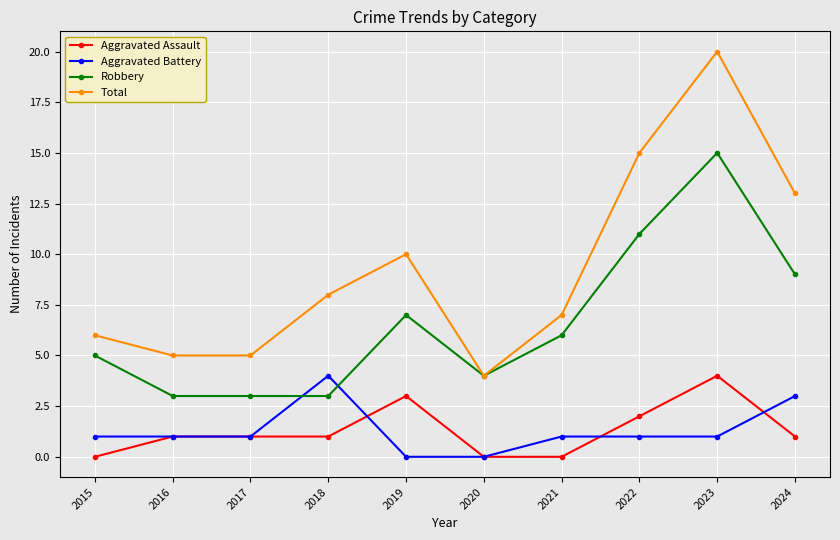

What is the maximum value for Total?

20